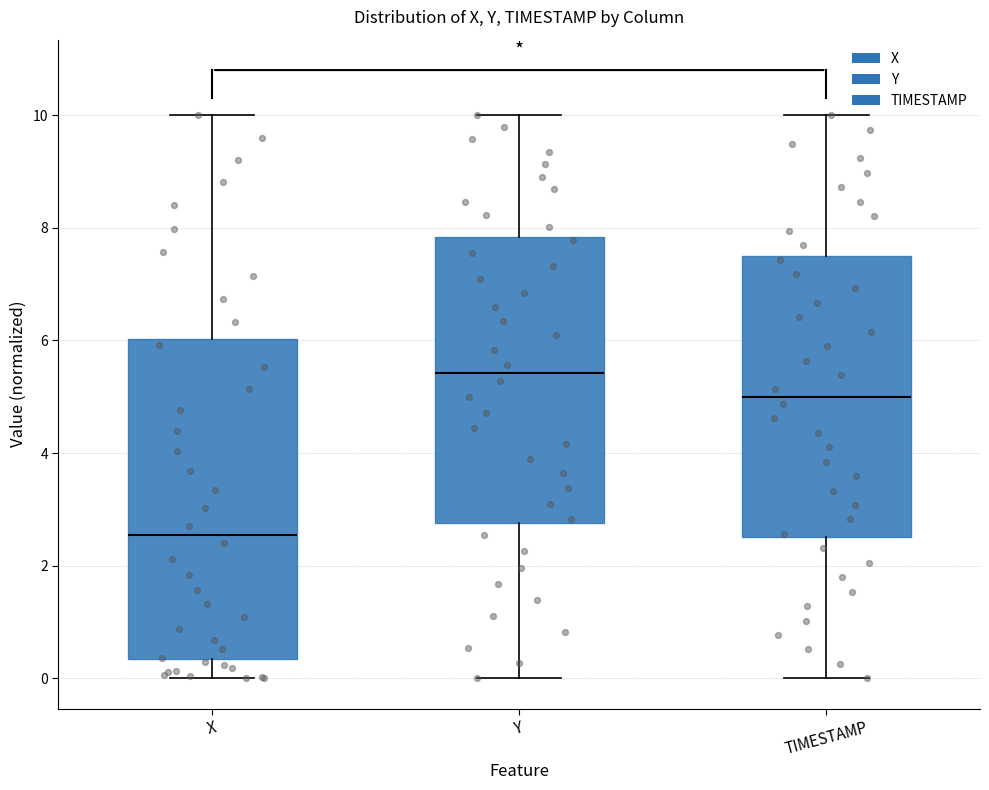

Which box's median line is the highest?

Y